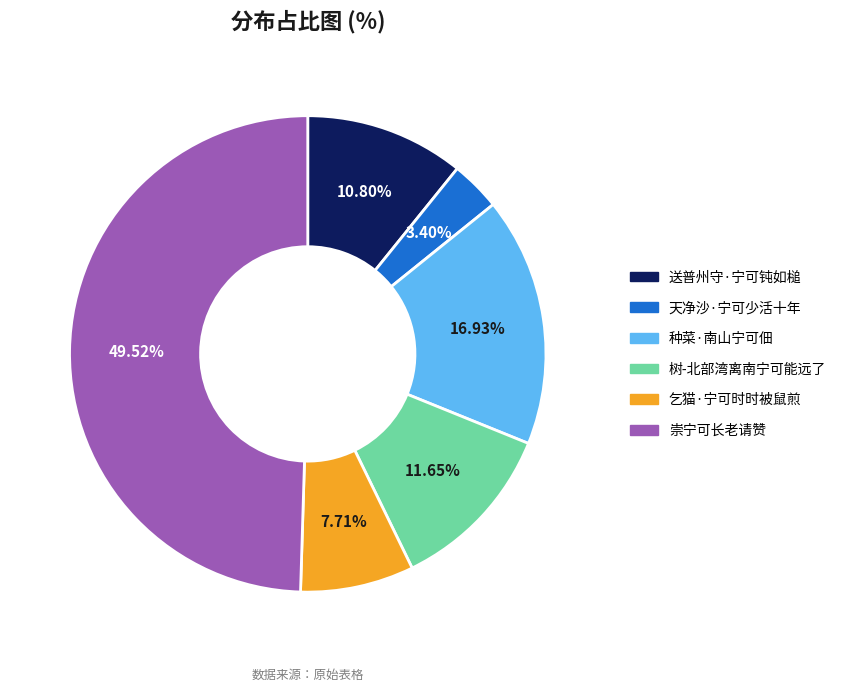

Which slice is the largest?

崇宁可长老请赞